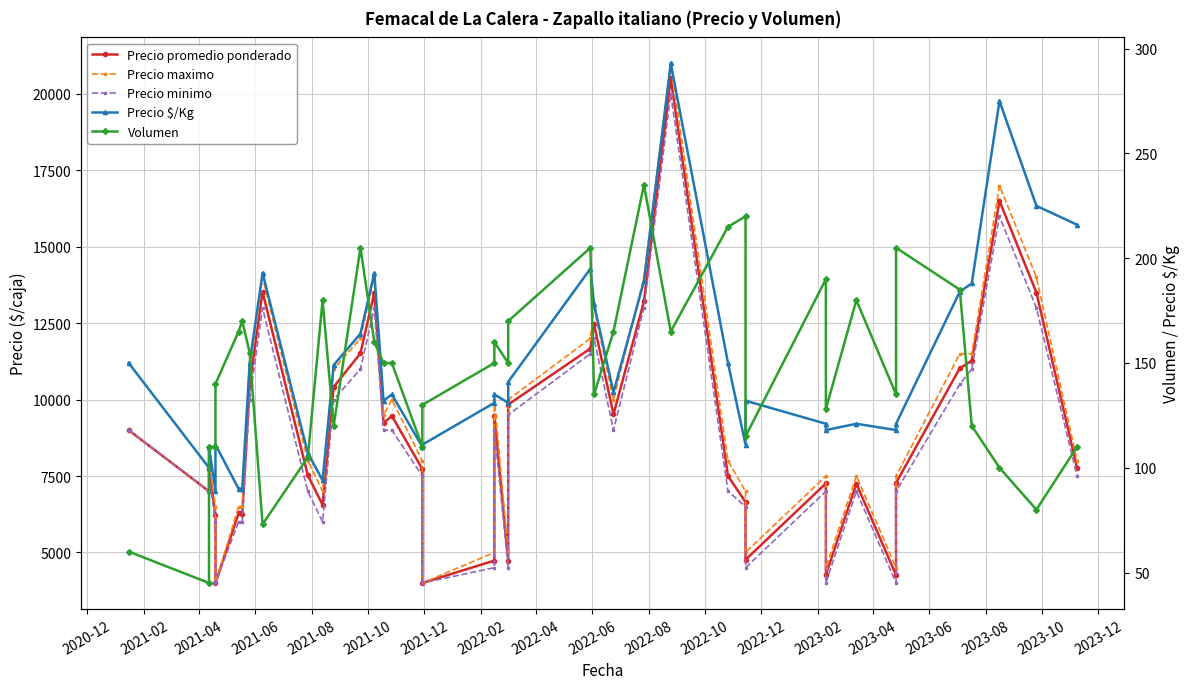

Is this an area chart (filled region under the line)?

No